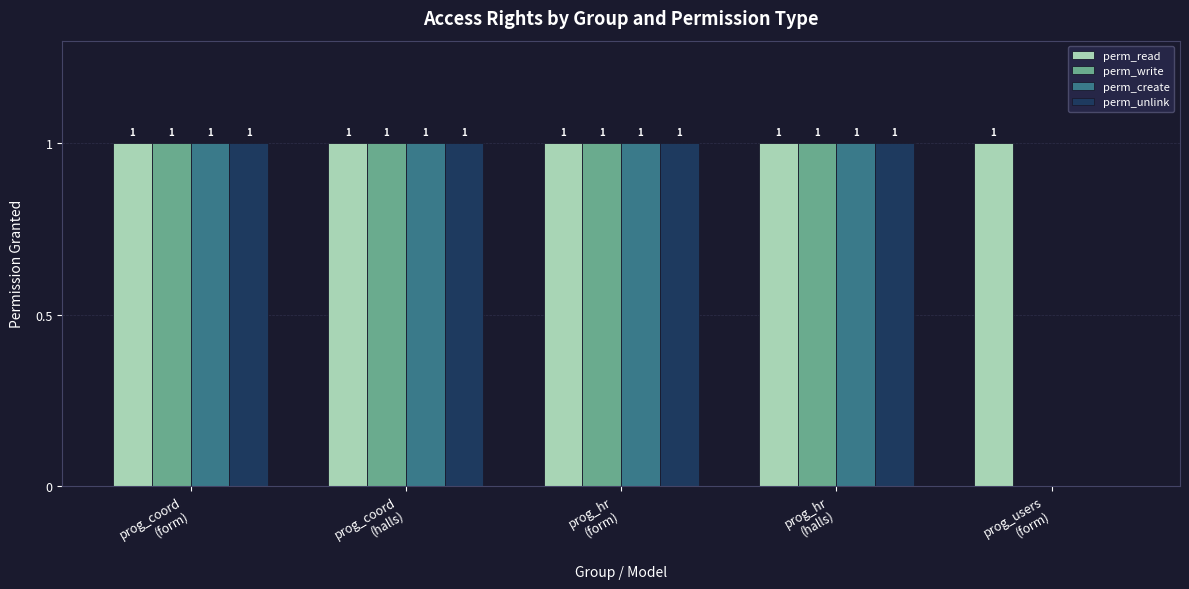

Reading left to right, extract all data points from this chart.

perm_read: prog_coord
(form)=1	prog_coord
(halls)=1	prog_hr
(form)=1	prog_hr
(halls)=1	prog_users
(form)=1
perm_write: prog_coord
(form)=1	prog_coord
(halls)=1	prog_hr
(form)=1	prog_hr
(halls)=1	prog_users
(form)=0
perm_create: prog_coord
(form)=1	prog_coord
(halls)=1	prog_hr
(form)=1	prog_hr
(halls)=1	prog_users
(form)=0
perm_unlink: prog_coord
(form)=1	prog_coord
(halls)=1	prog_hr
(form)=1	prog_hr
(halls)=1	prog_users
(form)=0